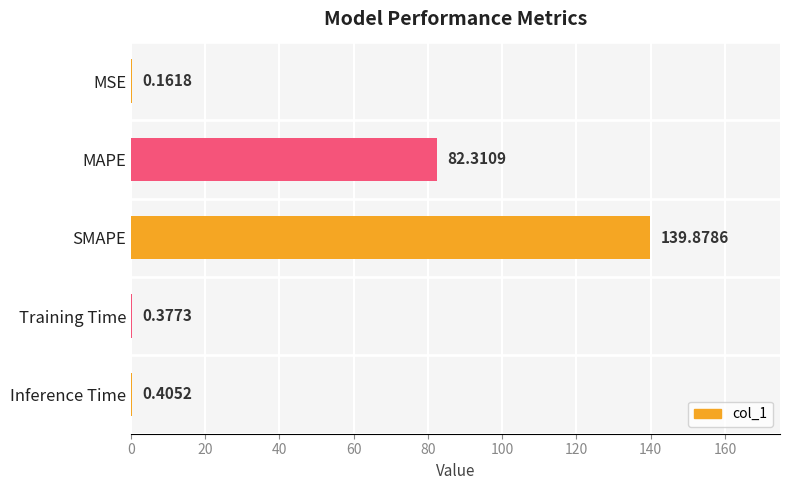

Which category has the highest value across all series?

SMAPE